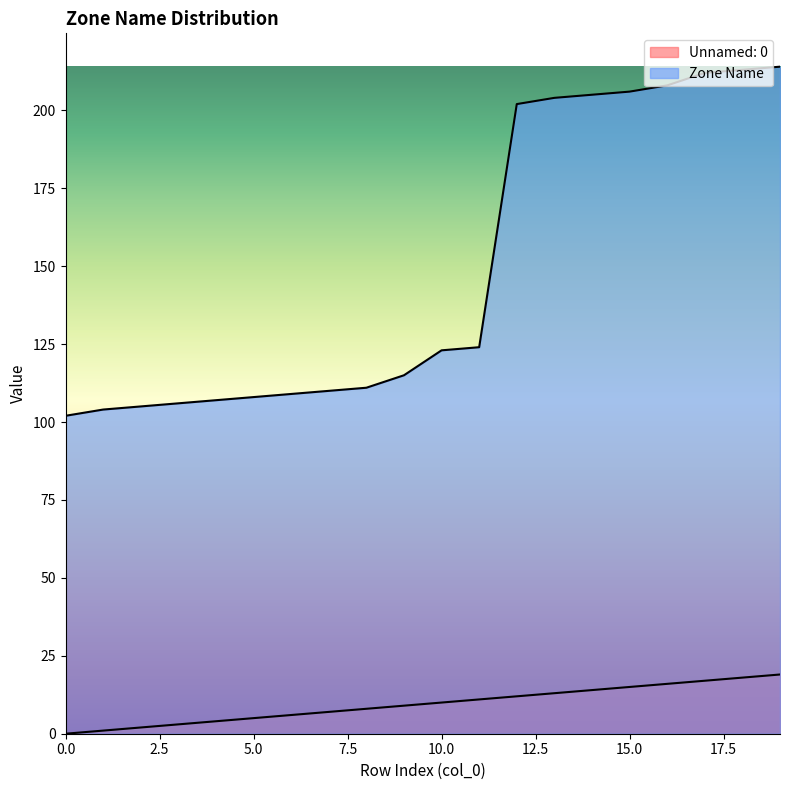

Reading left to right, what are all the values shown in this chart?

Unnamed: 0: 0=0	1=1	2=2	3=3	4=4	5=5	6=6	7=7	8=8	9=9	10=10	11=11	12=12	13=13	14=14	15=15	16=16	17=17	18=18	19=19
Zone Name: 0=102	1=104	2=105	3=106	4=107	5=108	6=109	7=110	8=111	9=115	10=123	11=124	12=202	13=204	14=205	15=206	16=208	17=212	18=213	19=214